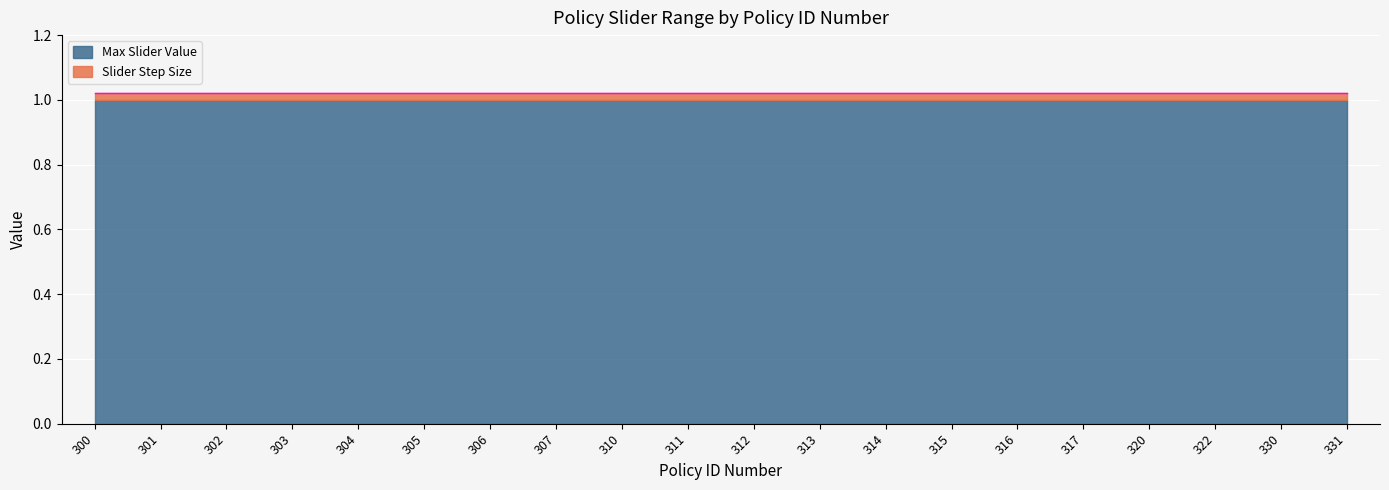

The value of Slider Step Size at 306 is 0.0. True or false?

False